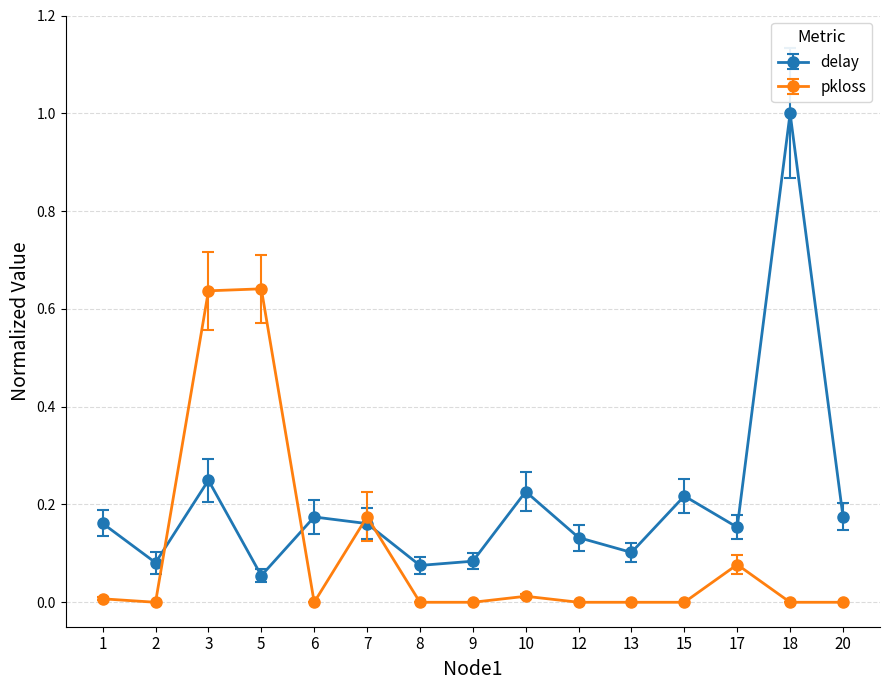

Which series ends up on top after the final intersection of pkloss and delay?

delay